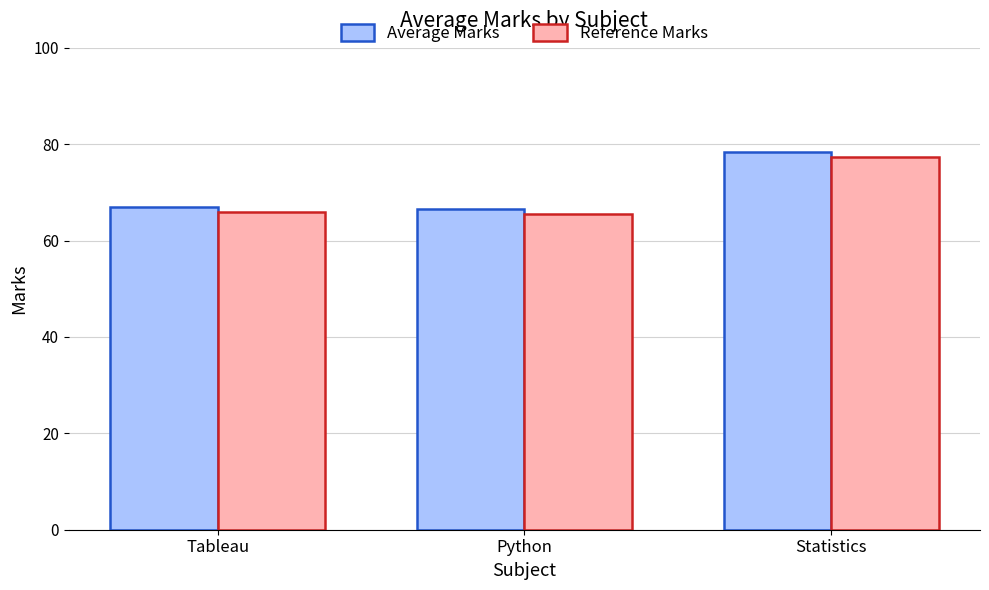

Reading right to left, list all the values displayed in this chart.

Average Marks: Statistics=78.3	Python=66.5	Tableau=67.0
Reference Marks: Statistics=77.3	Python=65.5	Tableau=66.0